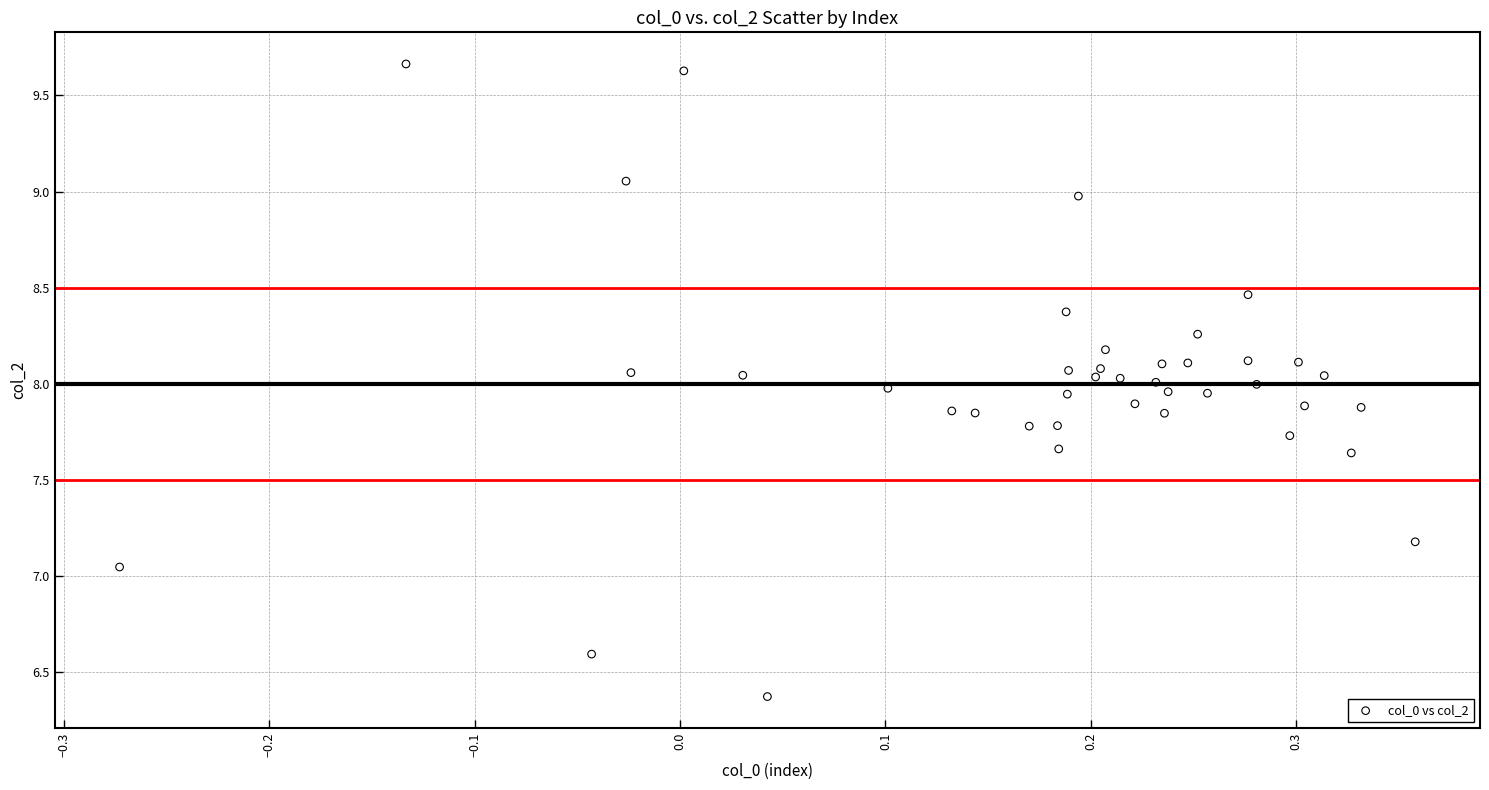

What is the range of Y values (max minus min)?

3.3